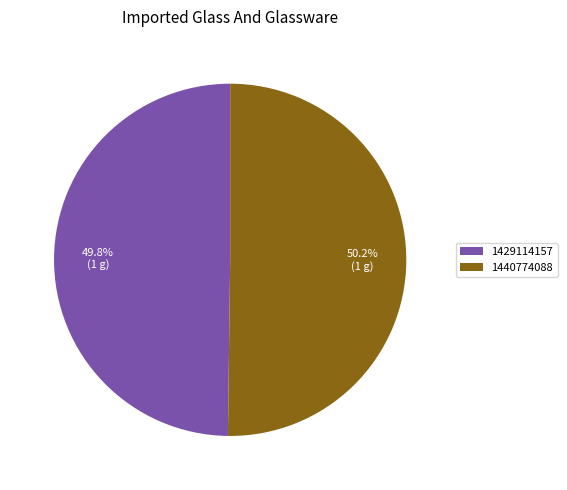

Count the number of slices in the pie.

2